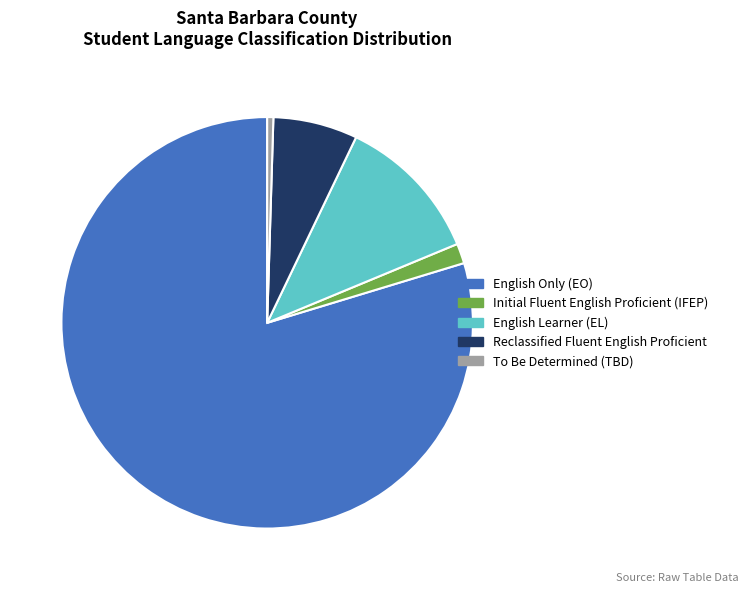

Rank the categories by value from highest to lowest.

English Only (EO), English Learner (EL), Reclassified Fluent English Proficient, Initial Fluent English Proficient (IFEP), To Be Determined (TBD)